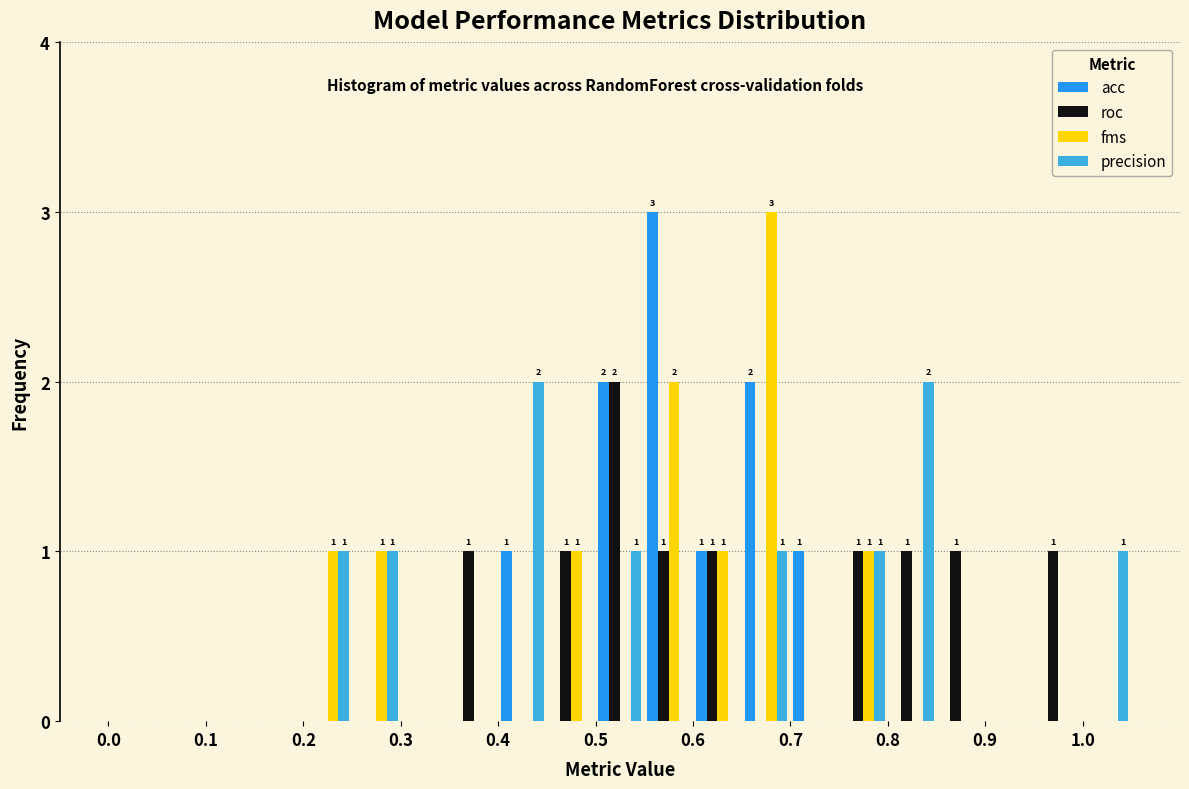

In the roc series, which range on the x-axis has the tallest bar?

0.50 to 0.55